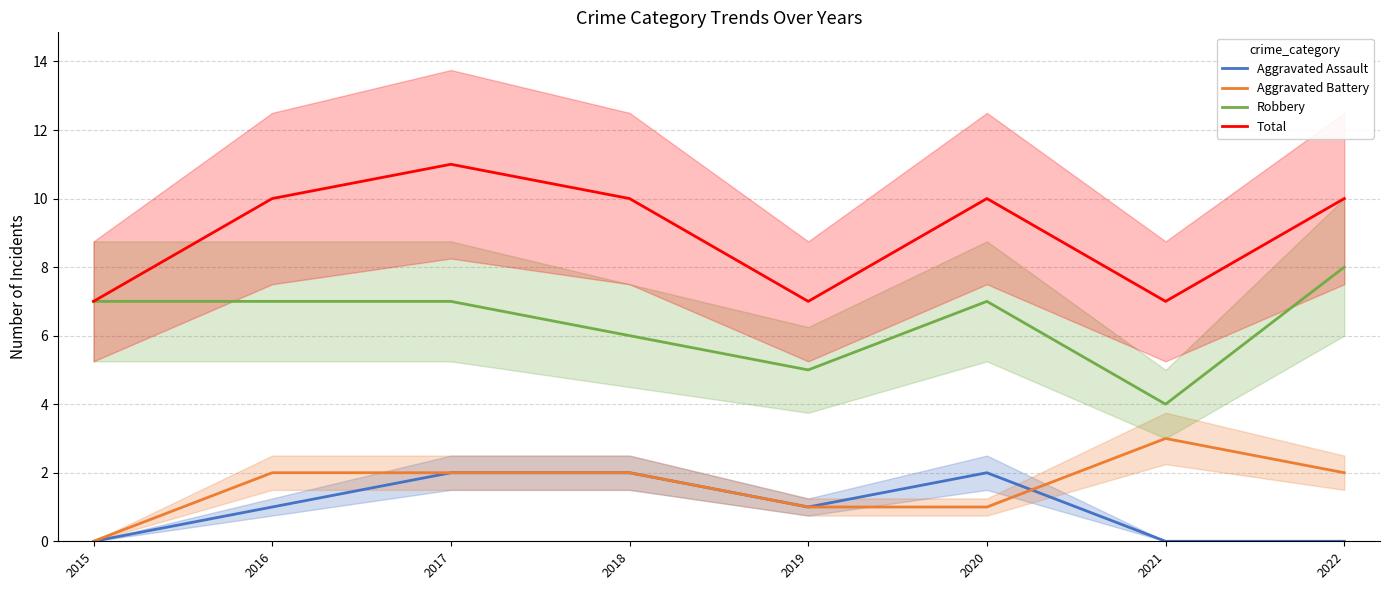

Which series has the largest total across all categories?

Total